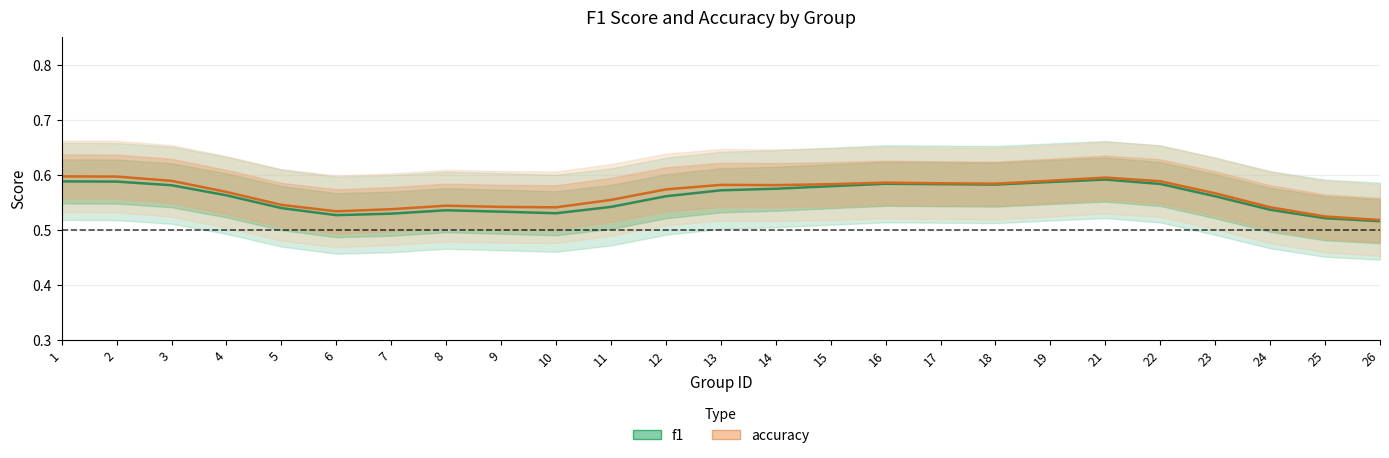

What is the highest value of the f1 series?

0.6